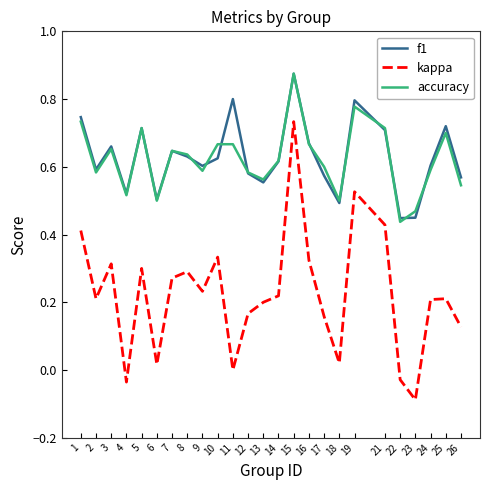

The value of accuracy at 26 is 0.4. True or false?

False